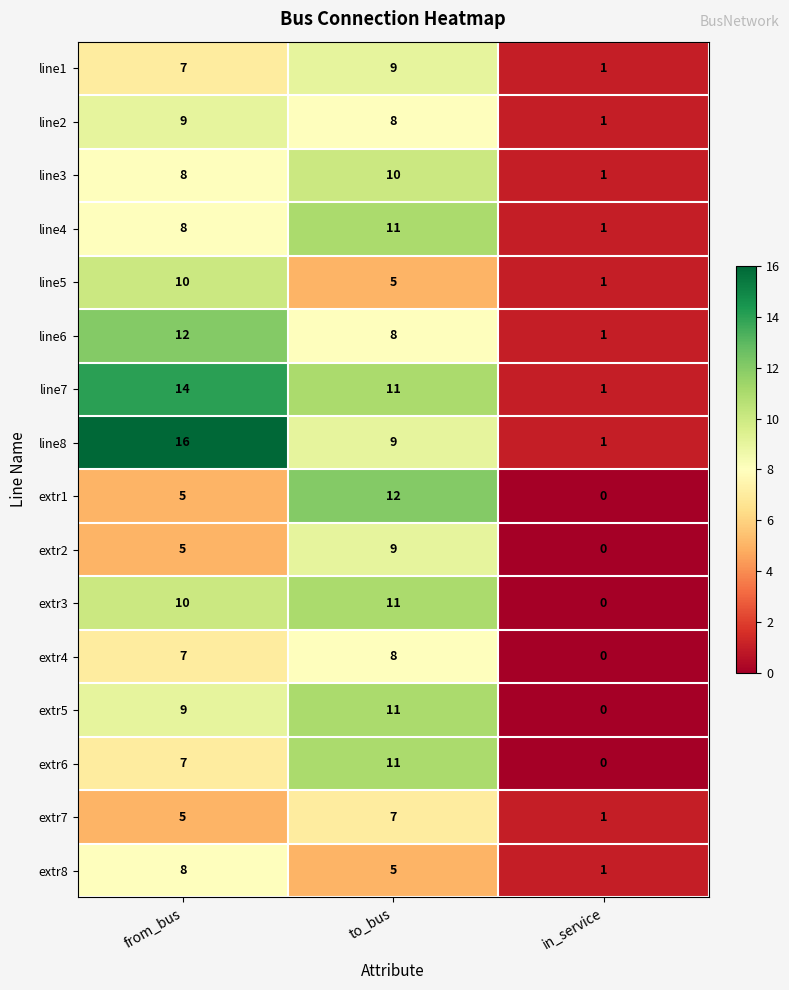

Which series has the largest range (max minus min)?

line8